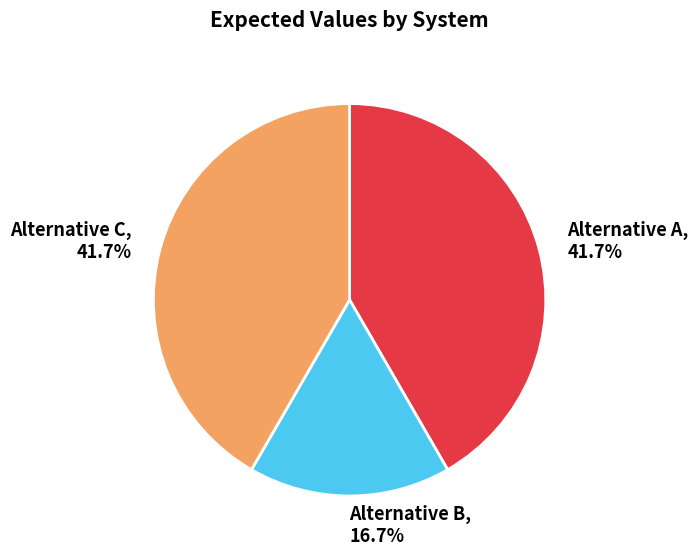

To the nearest percent, what portion does Alternative C represent?

42%